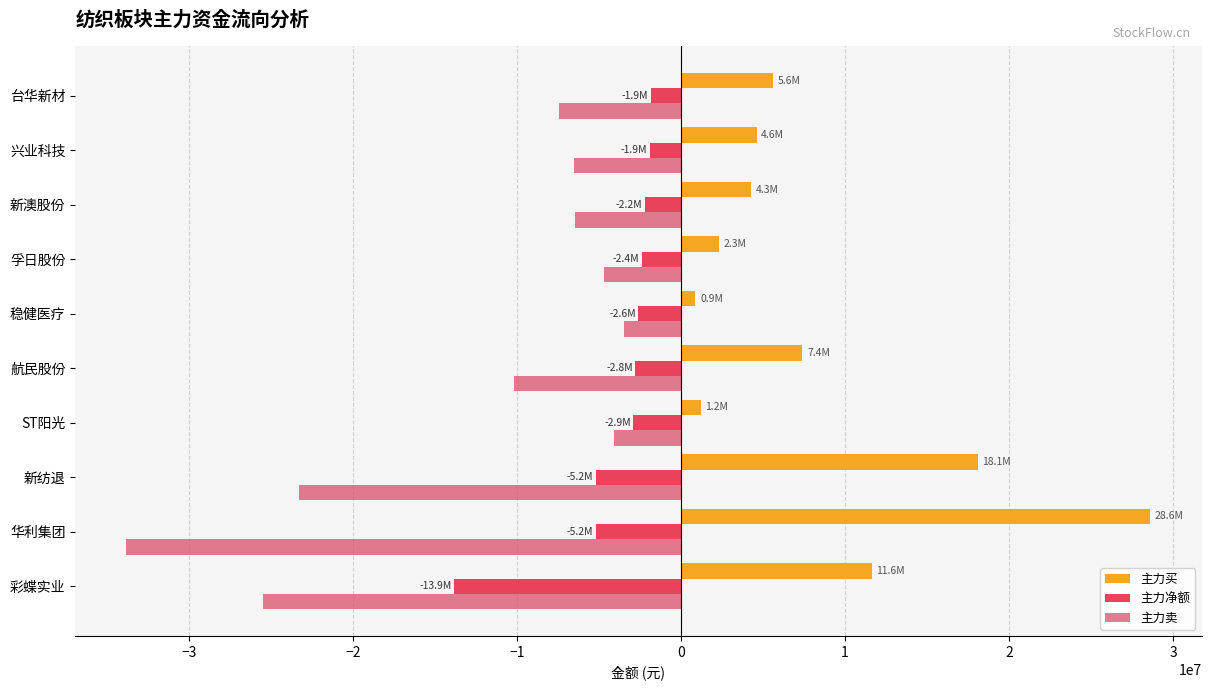

Which series has the largest total across all categories?

主力买